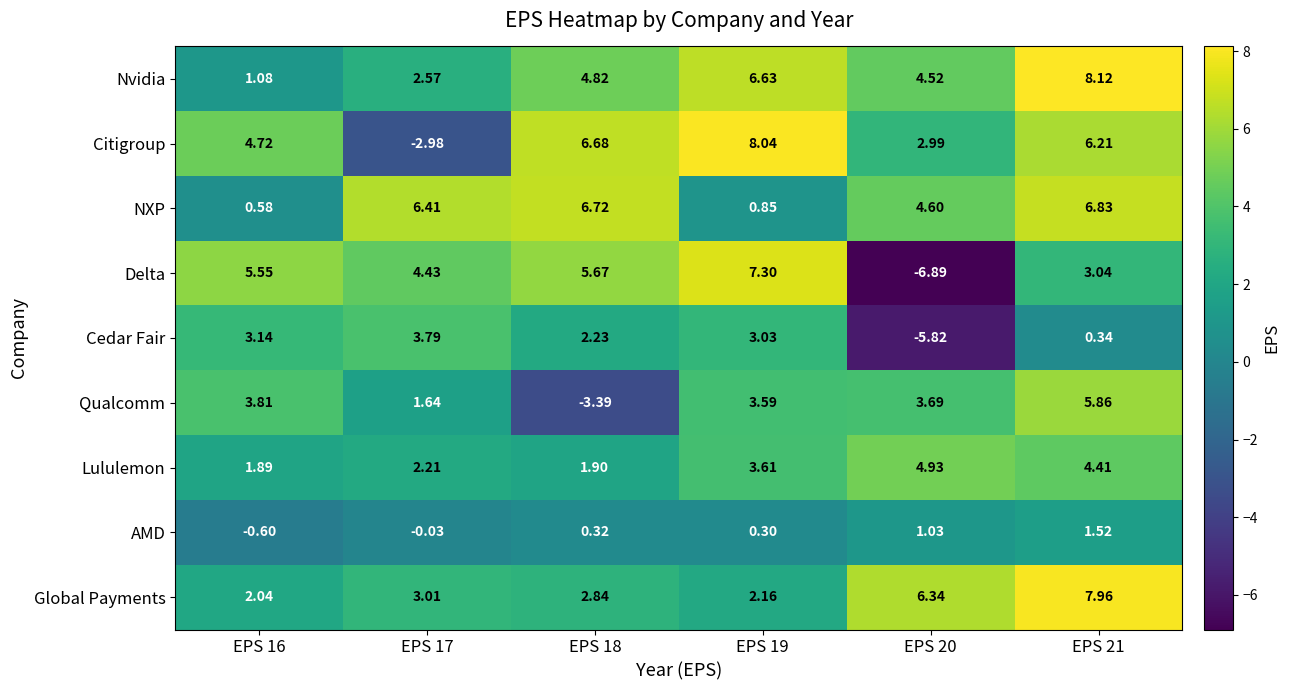

Which series has the widest spread of values?

Delta